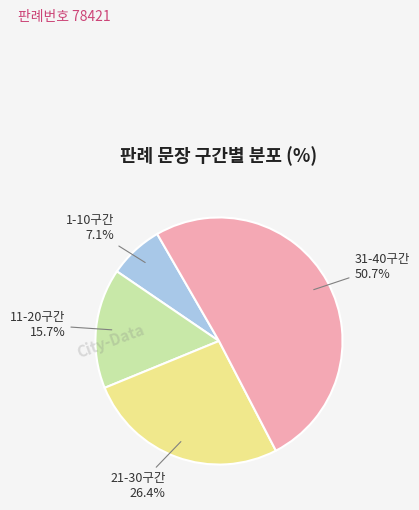

Rank the categories by value from highest to lowest.

31-40구간, 21-30구간, 11-20구간, 1-10구간